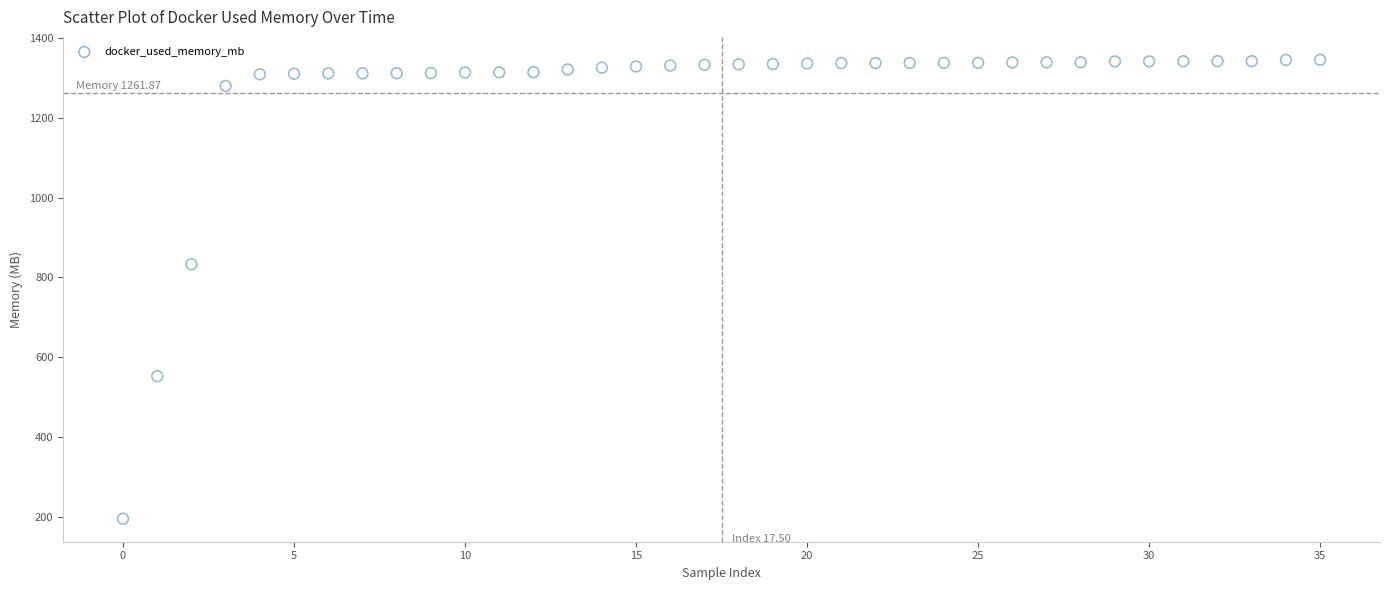

What Y value in the scatter plot is closest to 770?

833.1